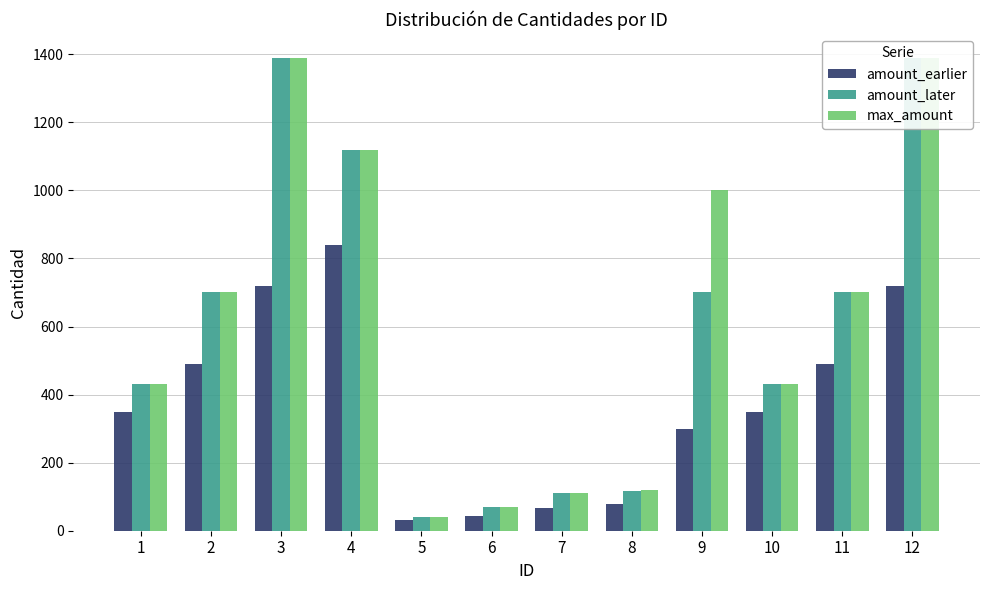

Where does the amount_later series first go above 700?

3